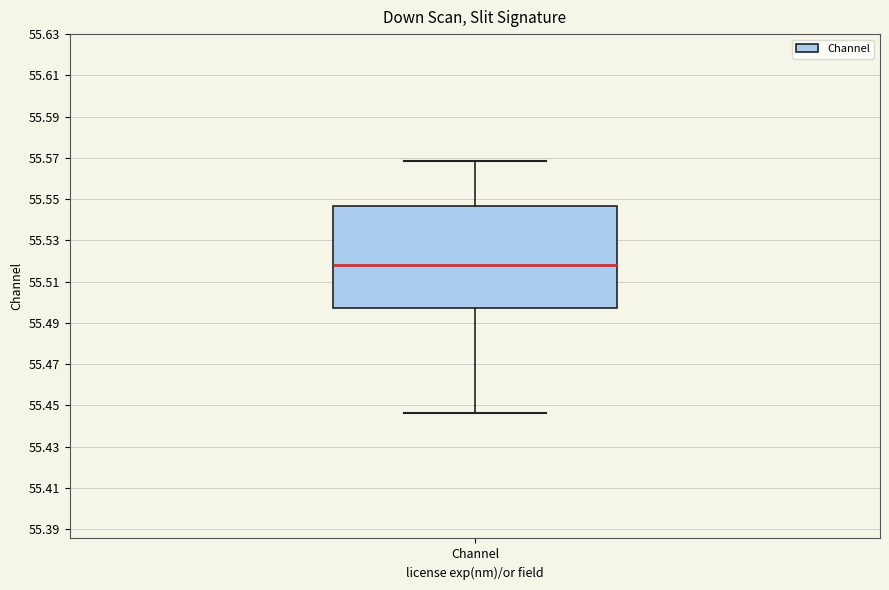

Read this box plot against the y-axis: the position of the median line, the range covered by the box, and the ends of both whiskers. The values are not printed on the chart, so give them approximately, as read against the axis.

median 55.518, box 55.498 to 55.546, whiskers 55.446 to 55.568